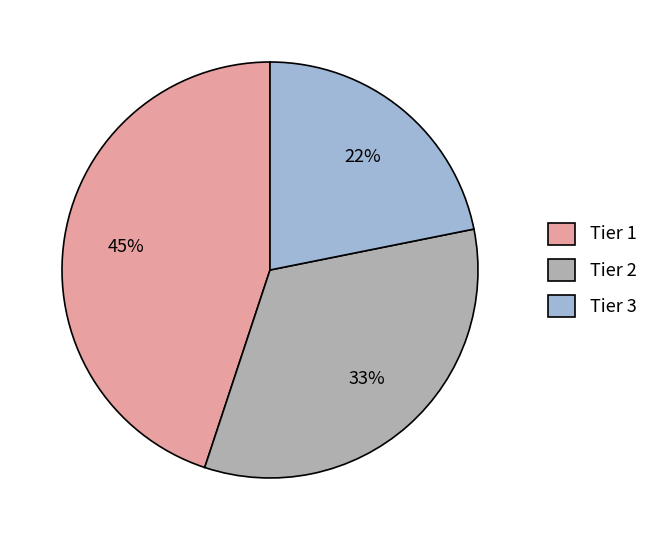

What percentage is the Tier 1 slice, to the nearest percent?

45%